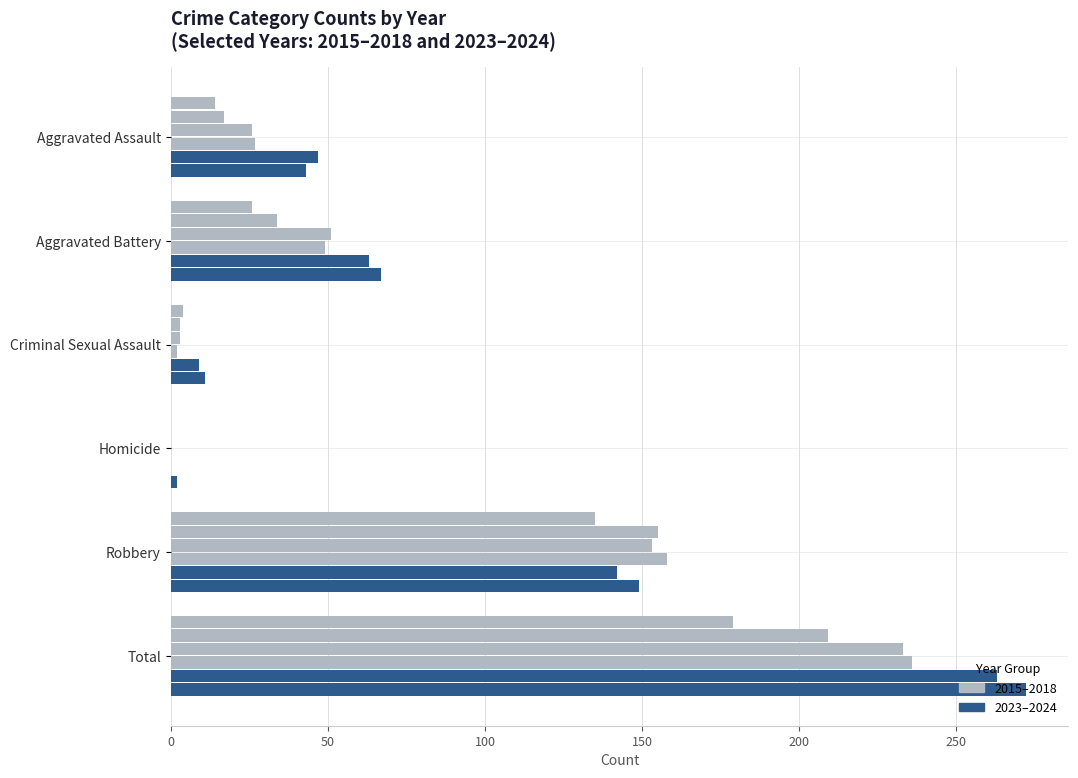

How many categories are shown in the chart?

6